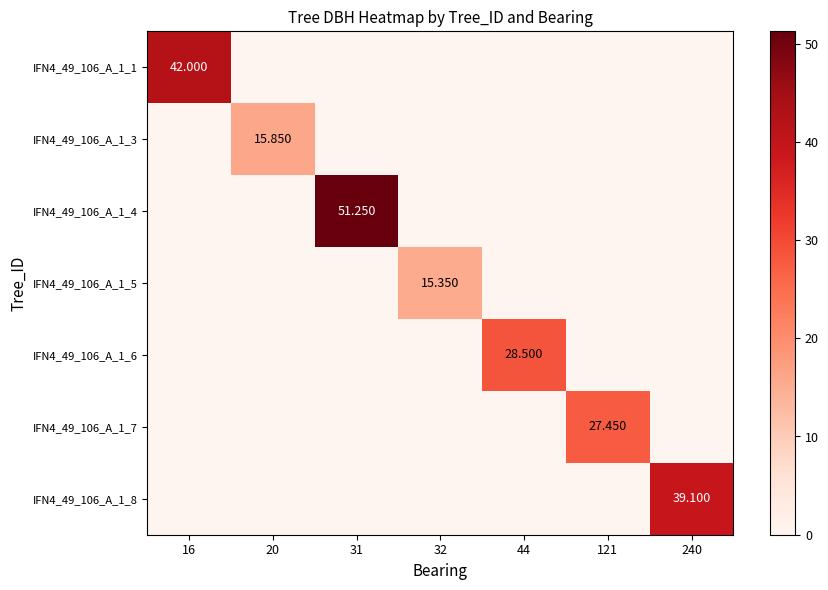

Which series has the largest total across all categories?

IFN4_49_106_A_1_4